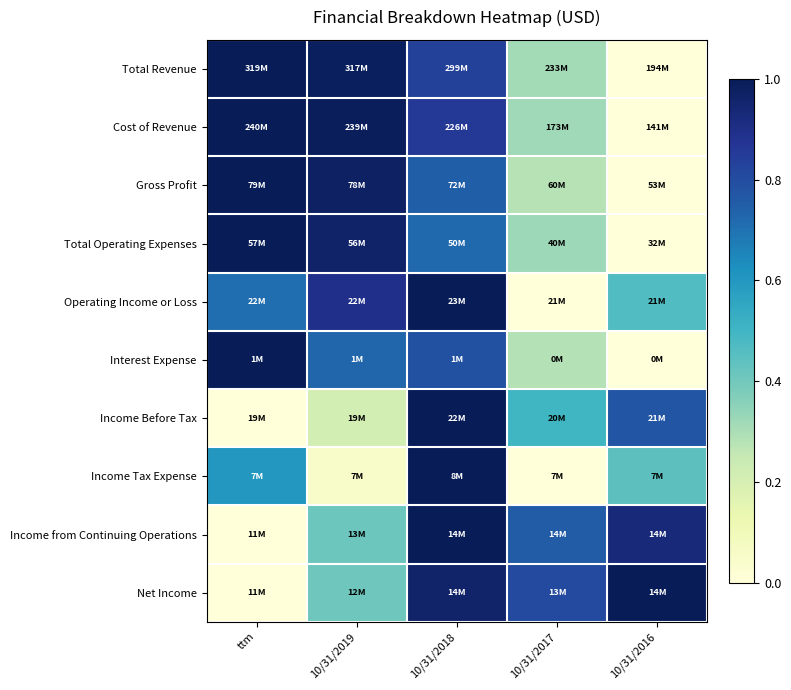

What is the difference between the highest and lowest values at 10/31/2016?

1.0